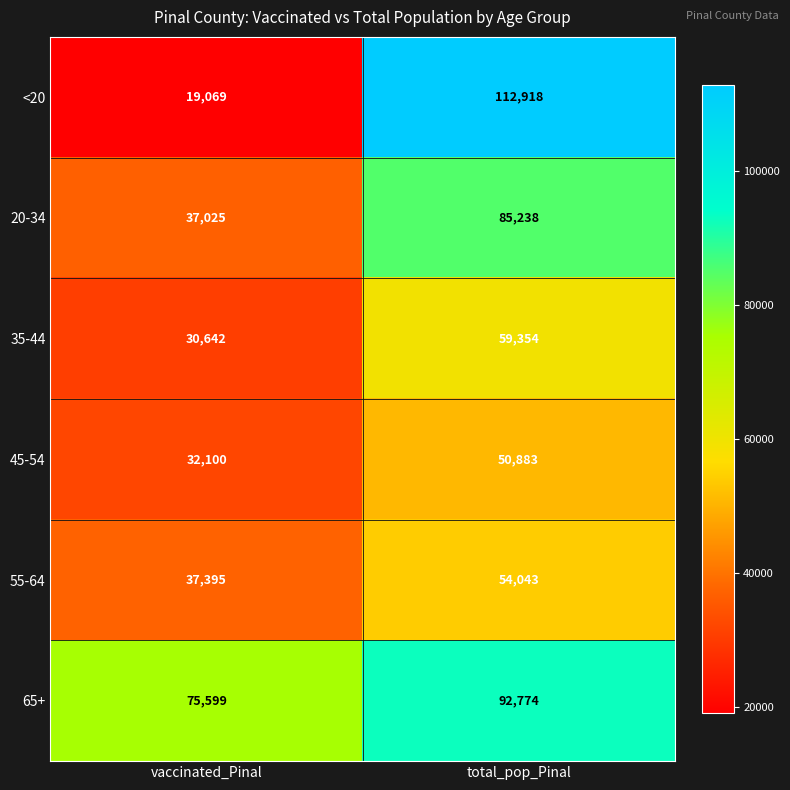

What is the difference between the maximum and minimum values in the 45-54 series?

18783